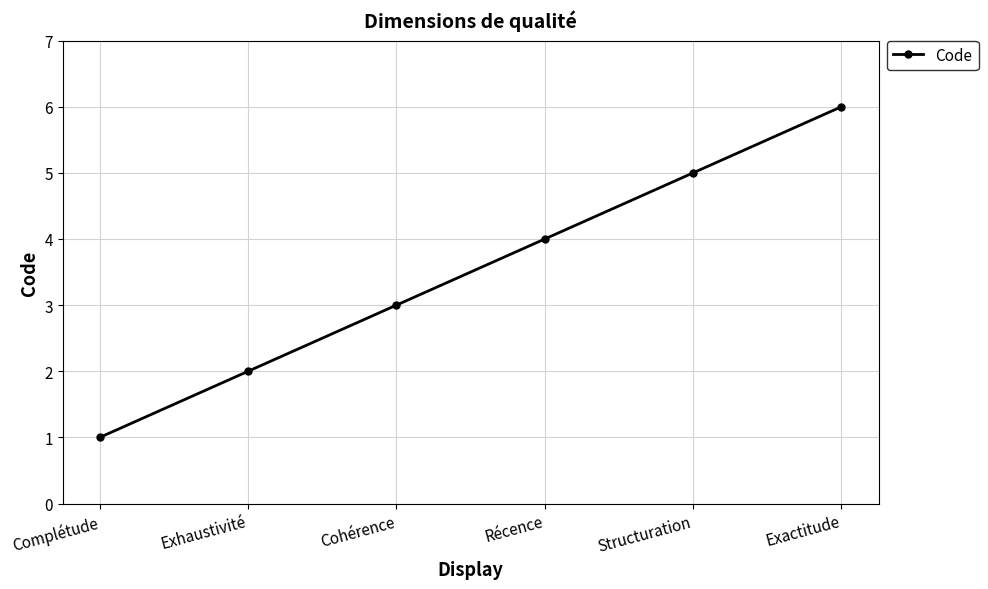

What is the greatest value displayed?

6